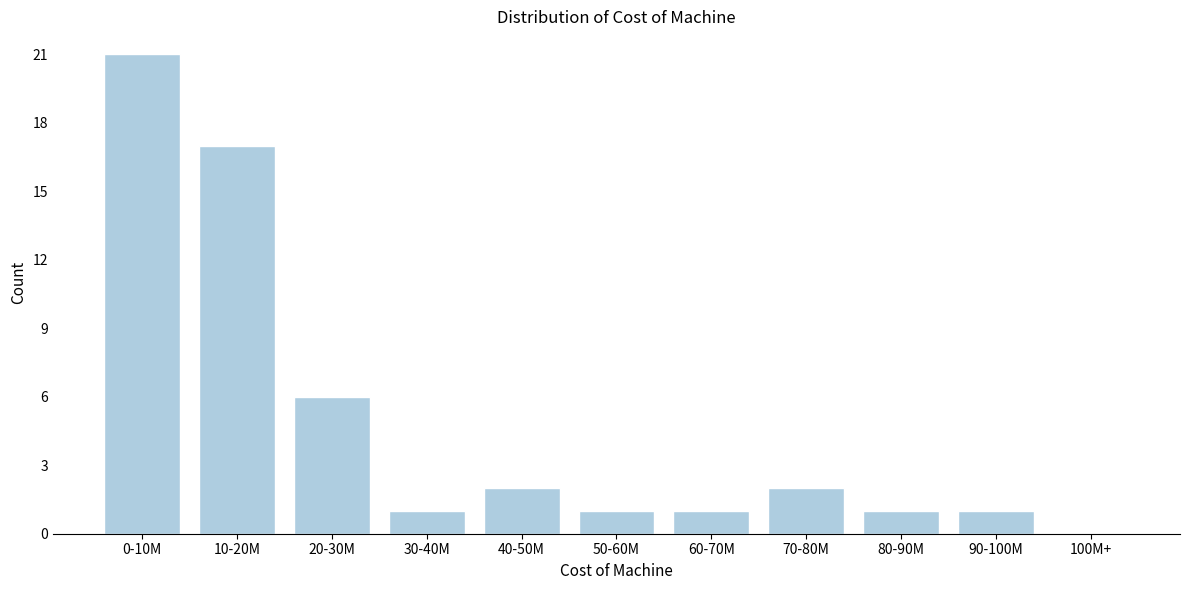

Reading left to right, what are all the values shown in this chart?

0-10M=21	10-20M=17	20-30M=6	30-40M=1	40-50M=2	50-60M=1	60-70M=1	70-80M=2	80-90M=1	90-100M=1	100M+=0